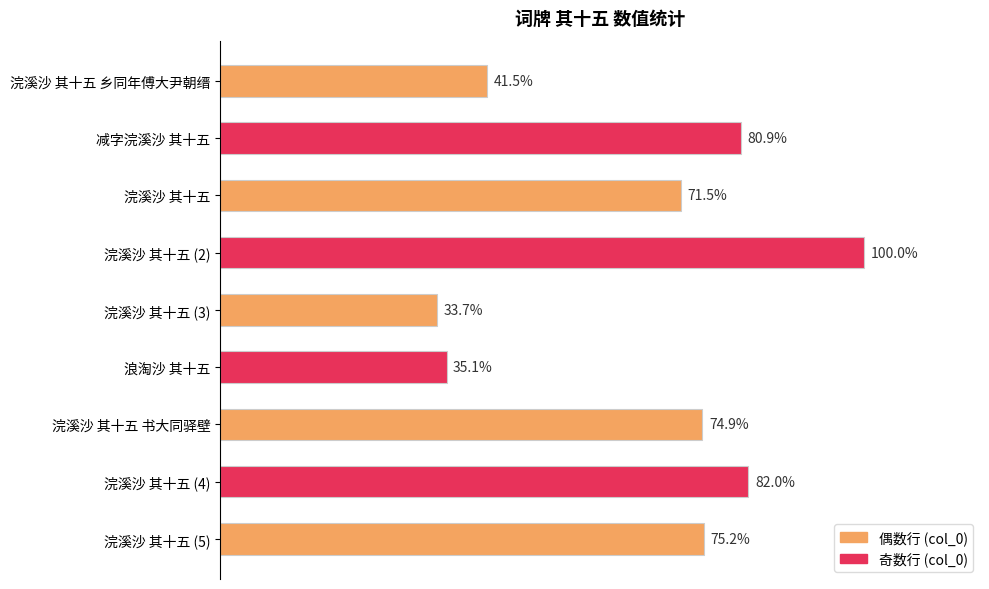

Are the bars horizontal?

Yes